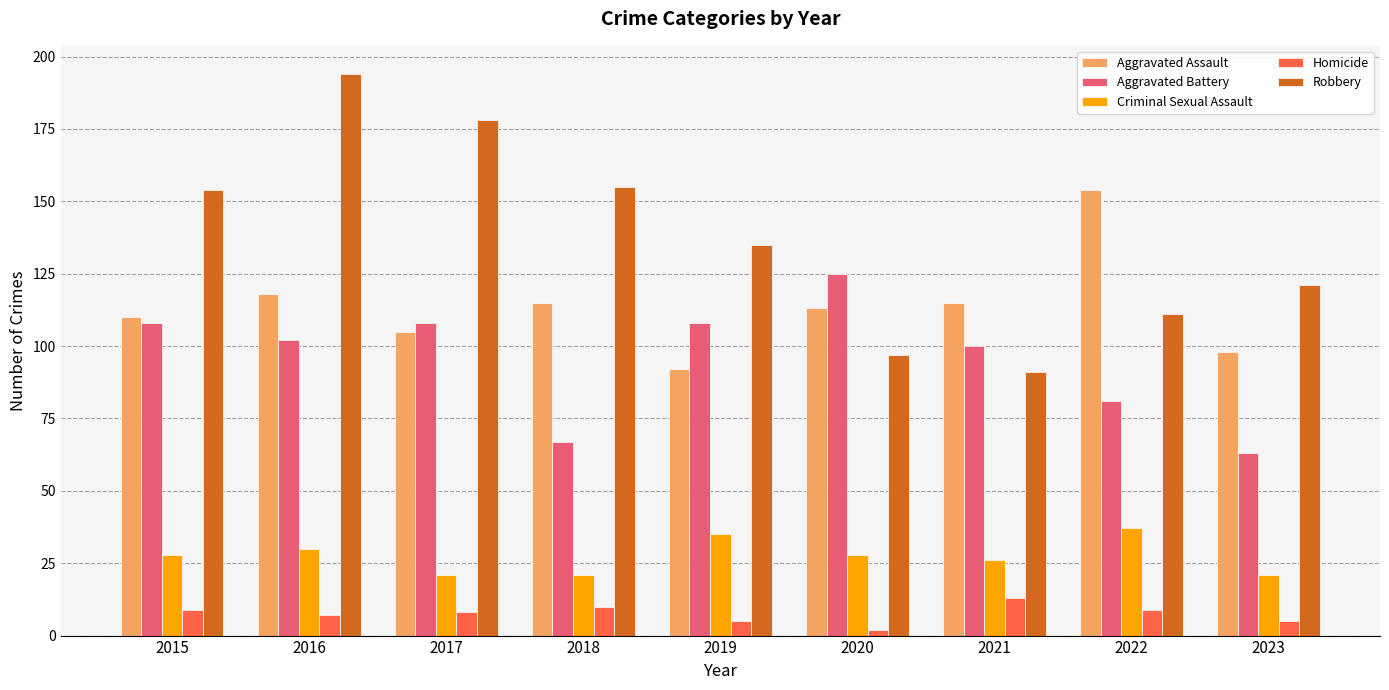

Where does the Robbery series first go above 135?

2015